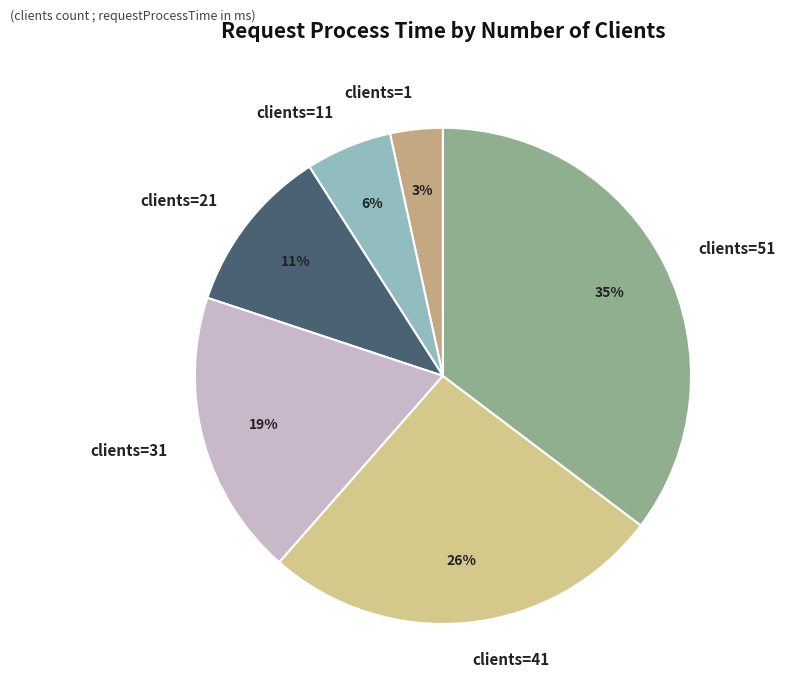

How many slices are in this pie chart?

6